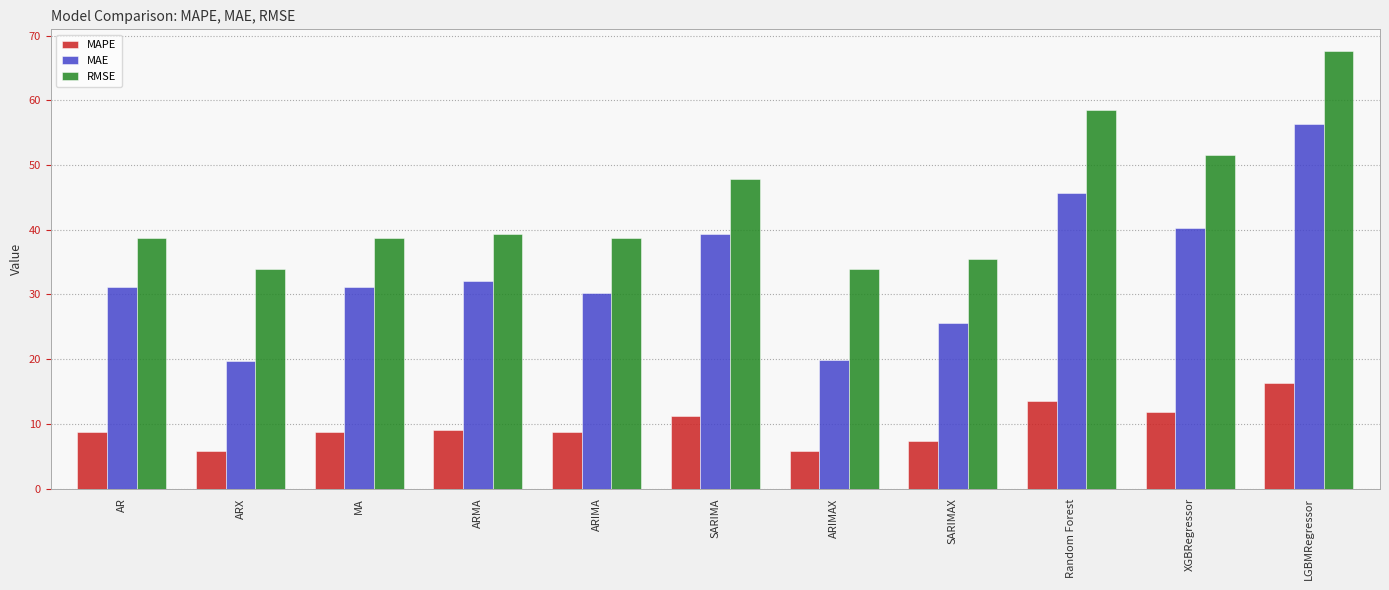

What is the value of the MAPE bar at the 9th from the left?

13.5